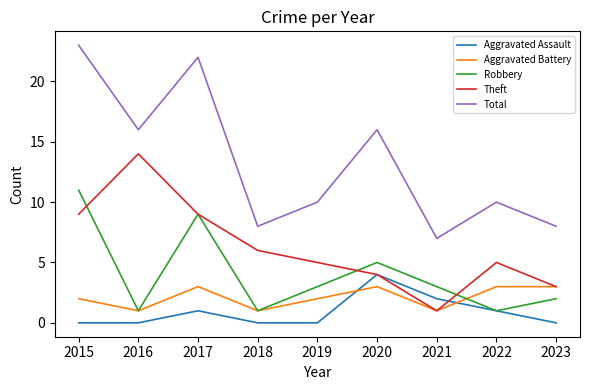

Reading right to left, what are all the values shown in this chart?

Aggravated Assault: 2023=0	2022=1	2021=2	2020=4	2019=0	2018=0	2017=1	2016=0	2015=0
Aggravated Battery: 2023=3	2022=3	2021=1	2020=3	2019=2	2018=1	2017=3	2016=1	2015=2
Robbery: 2023=2	2022=1	2021=3	2020=5	2019=3	2018=1	2017=9	2016=1	2015=11
Theft: 2023=3	2022=5	2021=1	2020=4	2019=5	2018=6	2017=9	2016=14	2015=9
Total: 2023=8	2022=10	2021=7	2020=16	2019=10	2018=8	2017=22	2016=16	2015=23